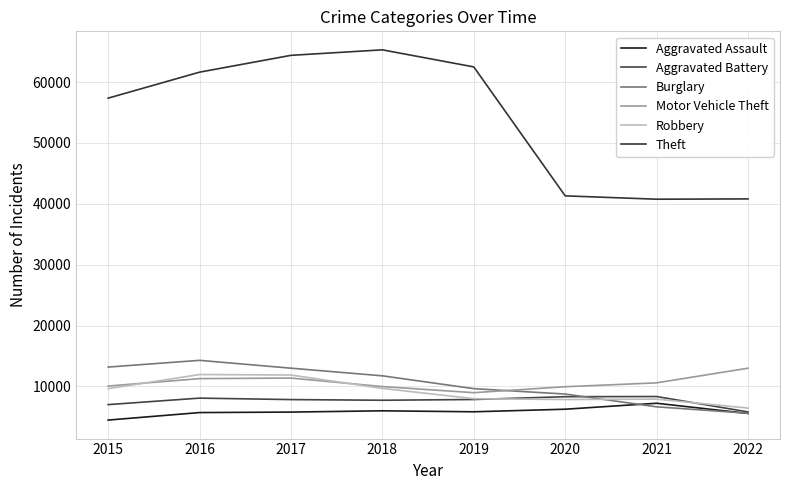

Which series has the largest range (max minus min)?

Theft